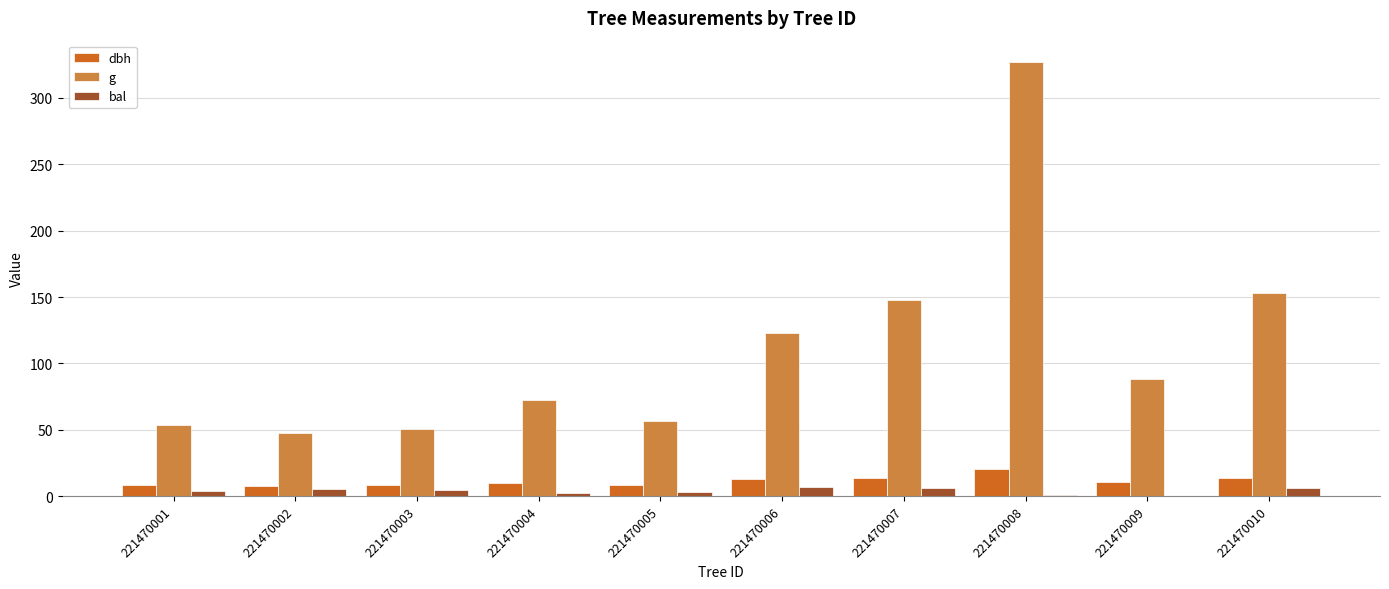

The value of dbh at 221470004 is 9.6. True or false?

True